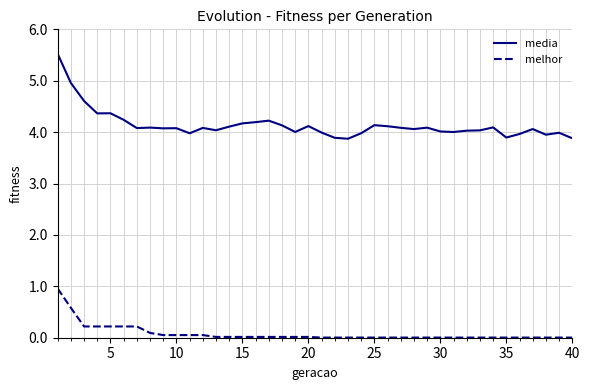

True or false: melhor and media intersect in this chart.

False